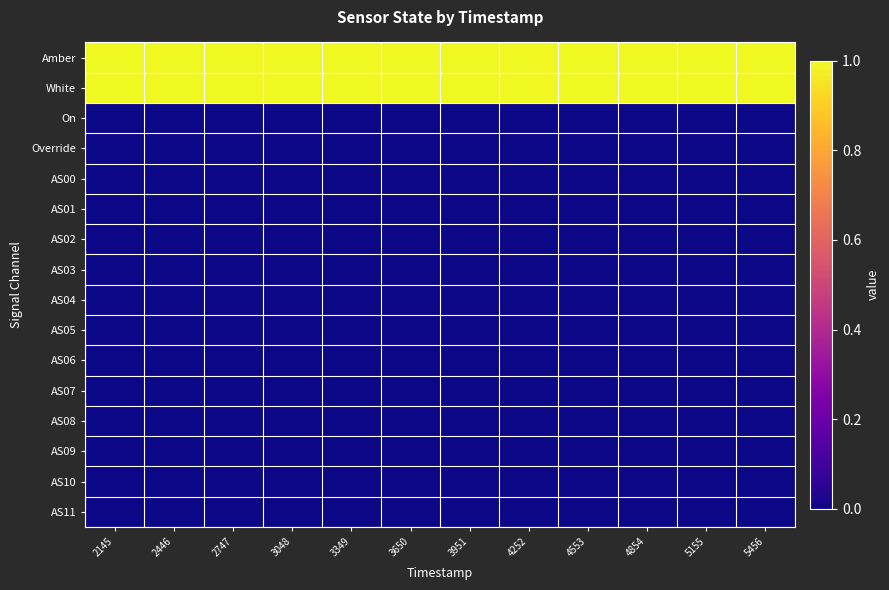

Reading right to left, list all the values displayed in this chart.

Amber: 5456=1	5155=1	4854=1	4553=1	4252=1	3951=1	3650=1	3349=1	3048=1	2747=1	2446=1	2145=1
White: 5456=1	5155=1	4854=1	4553=1	4252=1	3951=1	3650=1	3349=1	3048=1	2747=1	2446=1	2145=1
On: 5456=0	5155=0	4854=0	4553=0	4252=0	3951=0	3650=0	3349=0	3048=0	2747=0	2446=0	2145=0
Override: 5456=0	5155=0	4854=0	4553=0	4252=0	3951=0	3650=0	3349=0	3048=0	2747=0	2446=0	2145=0
AS00: 5456=0	5155=0	4854=0	4553=0	4252=0	3951=0	3650=0	3349=0	3048=0	2747=0	2446=0	2145=0
AS01: 5456=0	5155=0	4854=0	4553=0	4252=0	3951=0	3650=0	3349=0	3048=0	2747=0	2446=0	2145=0
AS02: 5456=0	5155=0	4854=0	4553=0	4252=0	3951=0	3650=0	3349=0	3048=0	2747=0	2446=0	2145=0
AS03: 5456=0	5155=0	4854=0	4553=0	4252=0	3951=0	3650=0	3349=0	3048=0	2747=0	2446=0	2145=0
AS04: 5456=0	5155=0	4854=0	4553=0	4252=0	3951=0	3650=0	3349=0	3048=0	2747=0	2446=0	2145=0
AS05: 5456=0	5155=0	4854=0	4553=0	4252=0	3951=0	3650=0	3349=0	3048=0	2747=0	2446=0	2145=0
AS06: 5456=0	5155=0	4854=0	4553=0	4252=0	3951=0	3650=0	3349=0	3048=0	2747=0	2446=0	2145=0
AS07: 5456=0	5155=0	4854=0	4553=0	4252=0	3951=0	3650=0	3349=0	3048=0	2747=0	2446=0	2145=0
AS08: 5456=0	5155=0	4854=0	4553=0	4252=0	3951=0	3650=0	3349=0	3048=0	2747=0	2446=0	2145=0
AS09: 5456=0	5155=0	4854=0	4553=0	4252=0	3951=0	3650=0	3349=0	3048=0	2747=0	2446=0	2145=0
AS10: 5456=0	5155=0	4854=0	4553=0	4252=0	3951=0	3650=0	3349=0	3048=0	2747=0	2446=0	2145=0
AS11: 5456=0	5155=0	4854=0	4553=0	4252=0	3951=0	3650=0	3349=0	3048=0	2747=0	2446=0	2145=0